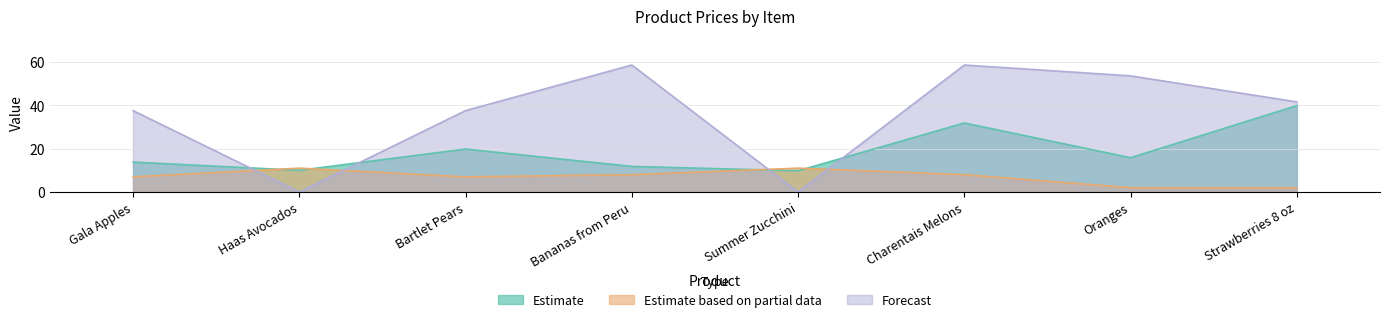

How many intersections are there between Estimate based on partial data and Forecast?

4